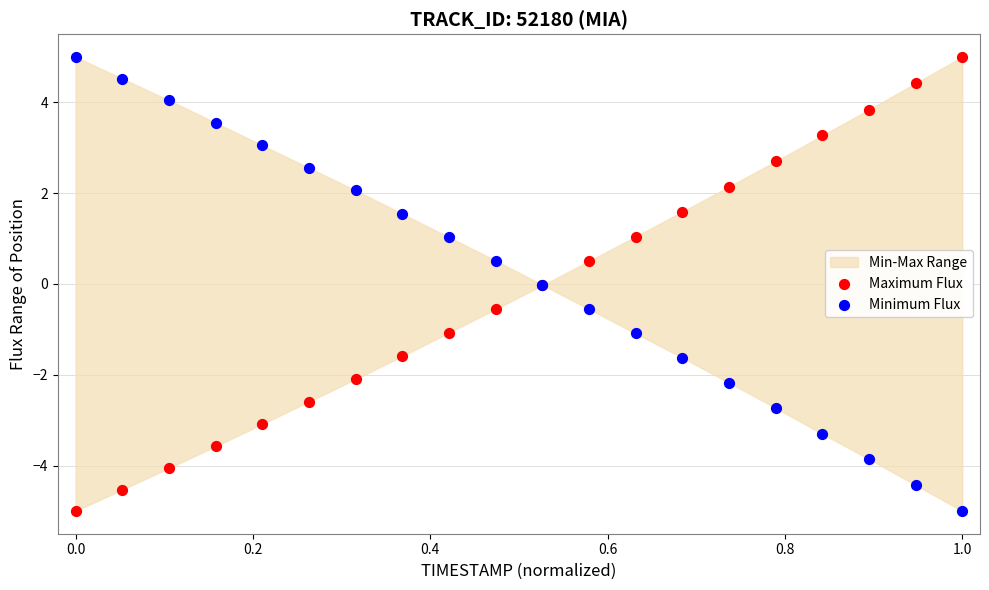

What is the X range (max minus min) for the scatter plot?

1.0